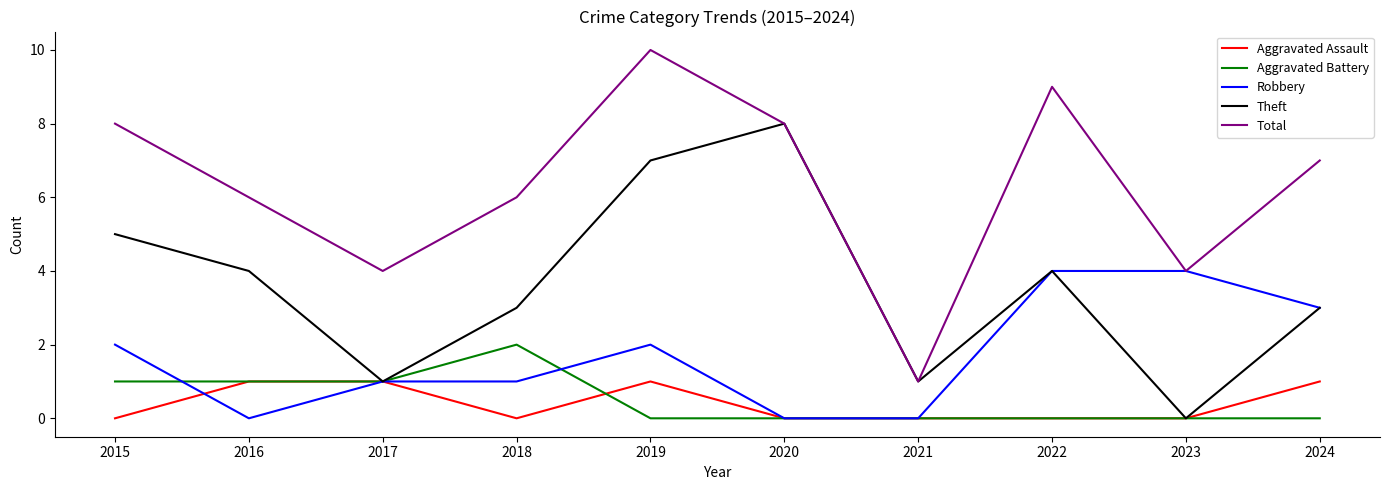

True or false: Aggravated Assault has more than 0 points higher than both neighbors.

True